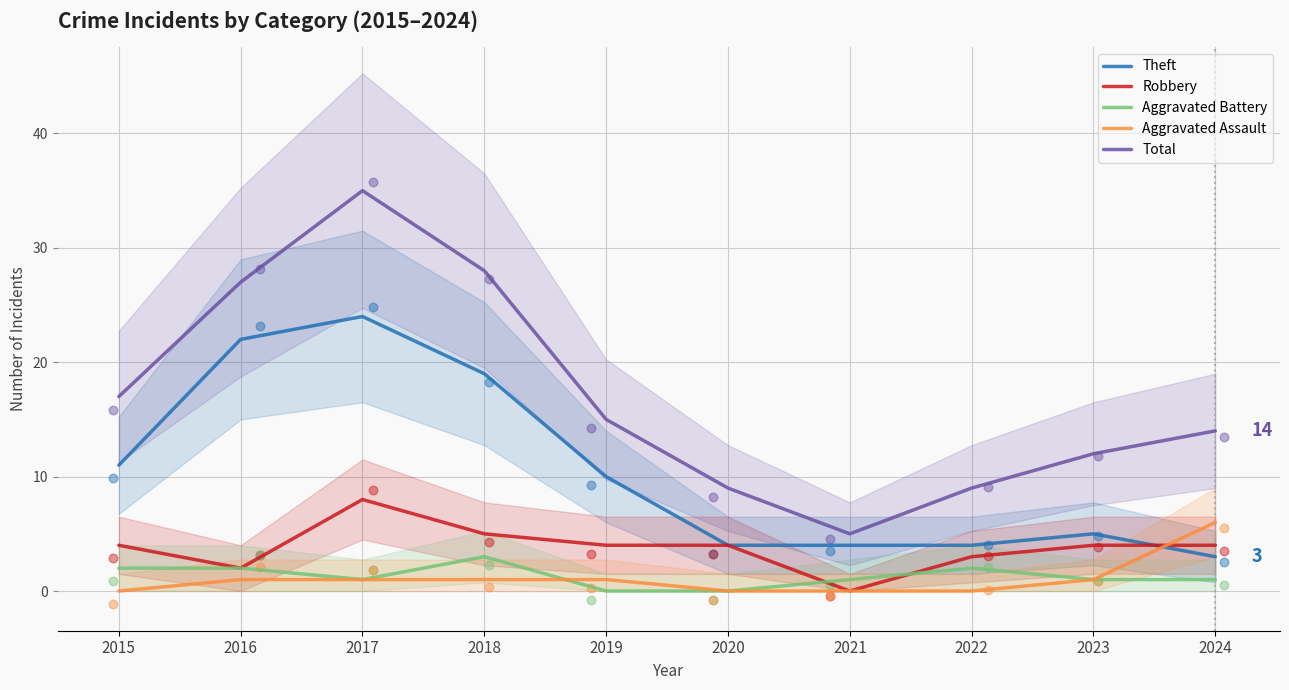

Which series has the largest Y range (max minus min)?

Total